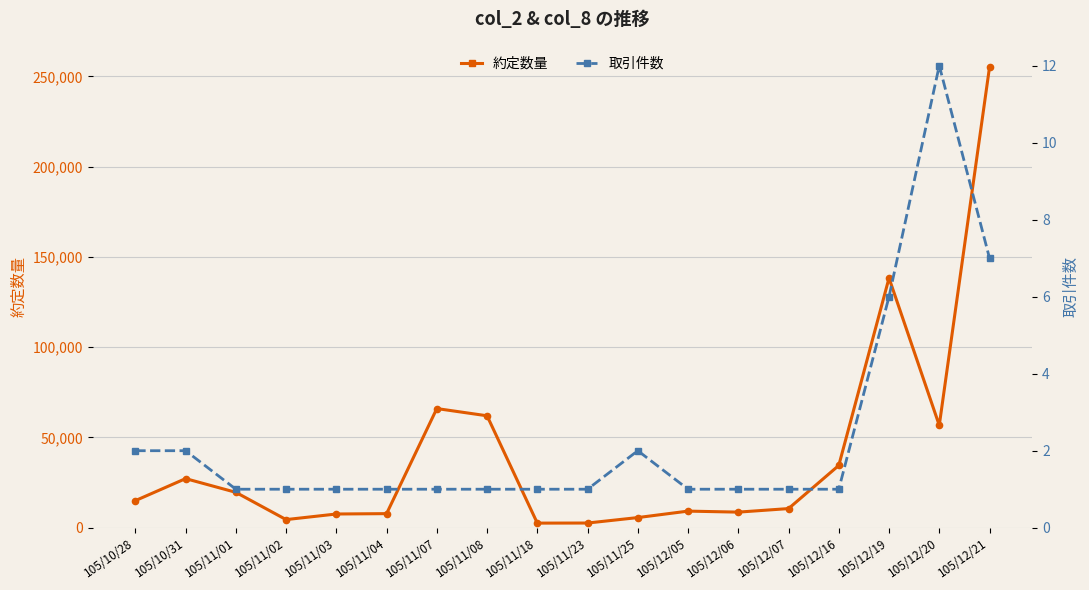

Is it true that 取引件数 equals 1 at 105/12/05?

True